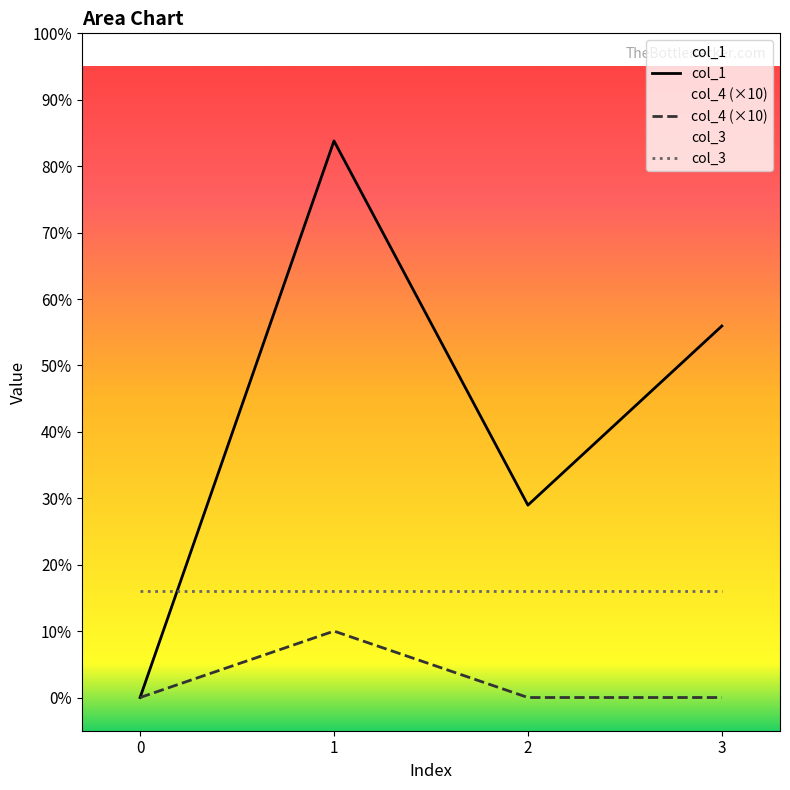

At which label is col_1 closest to 41?

2